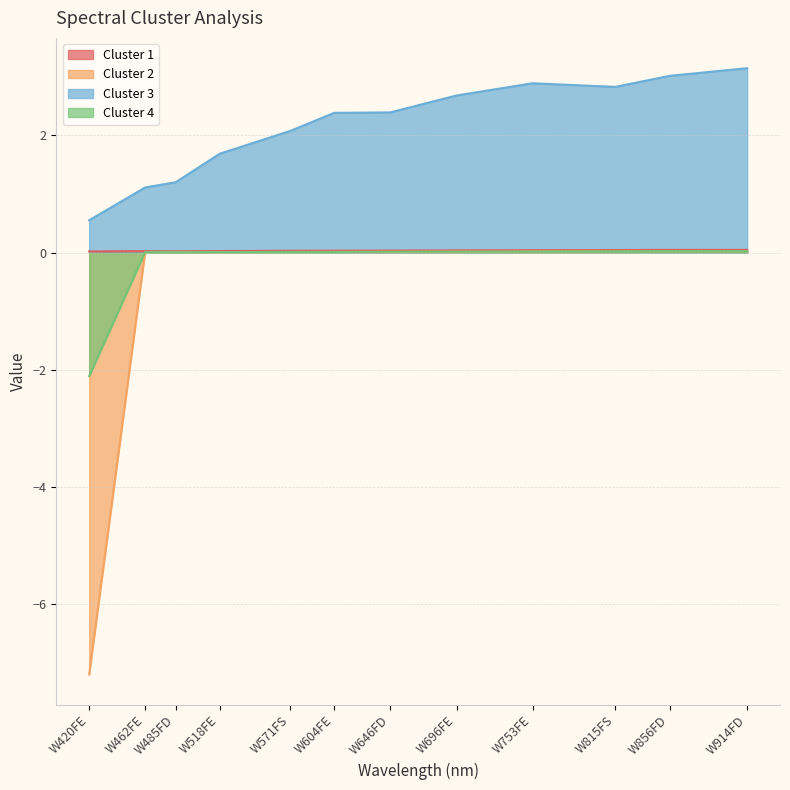

List the labels in order of Cluster 4 value, smallest first.

W420FE, W485FD, W462FE, W518FE, W571FS, W604FE, W646FD, W696FE, W753FE, W815FS, W856FD, W914FD